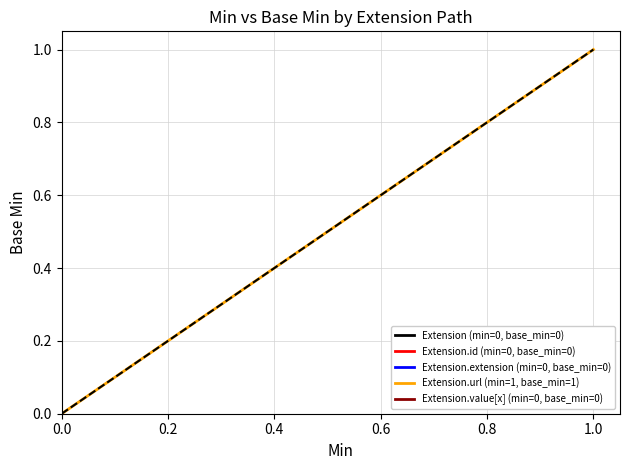

The value of Extension.id (min=0, base_min=0) at 0.0 is 0. True or false?

True